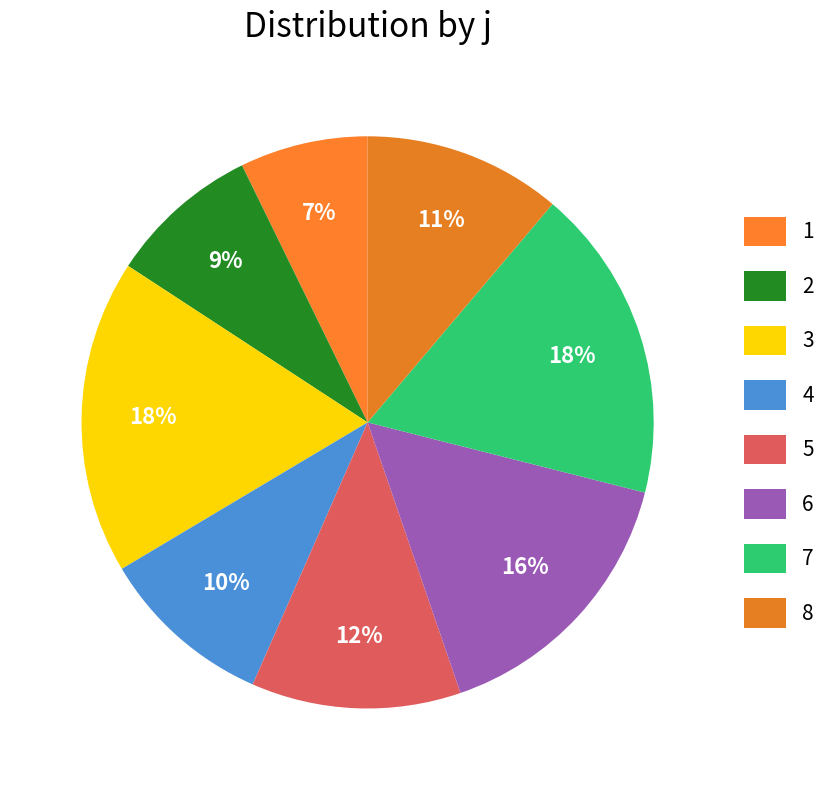

Combined, what portion of the pie is 2 and 3?

26.3%